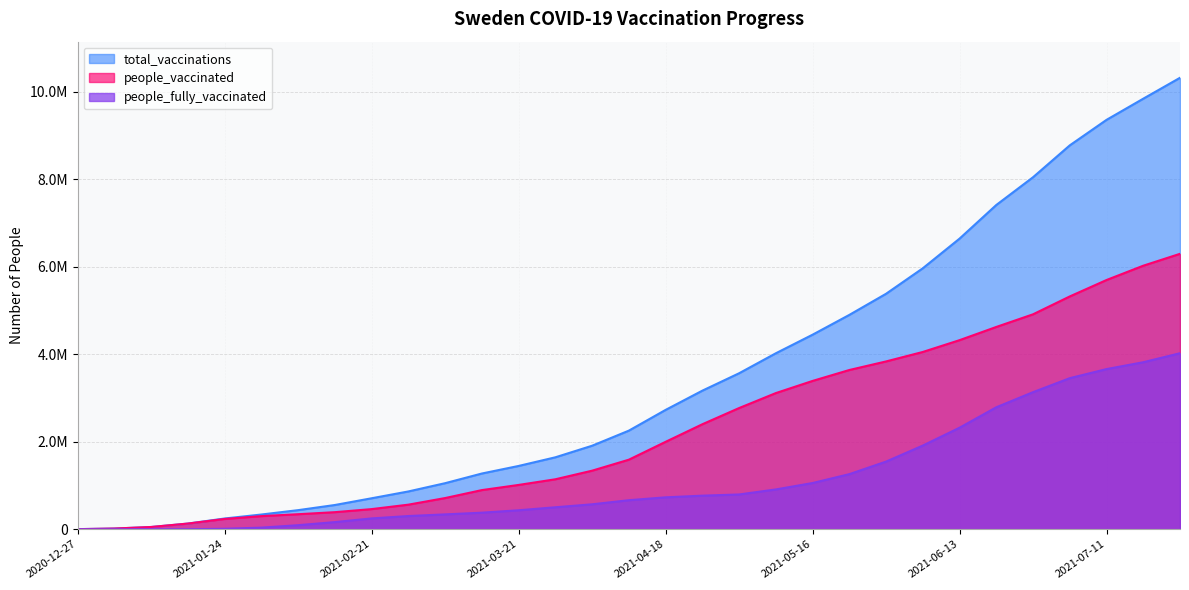

What is the total value across all series at 2021-04-18?

5456650